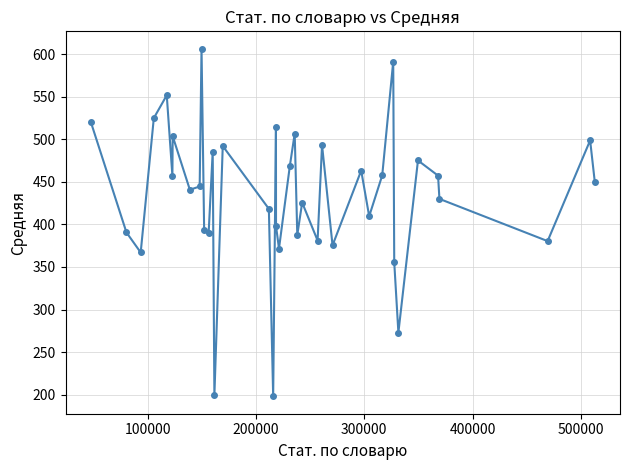

What is the greatest value displayed?

606.6